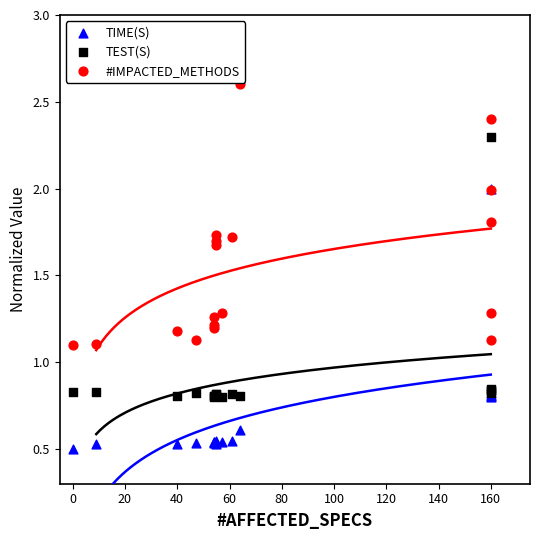

Which series contains the lowest Y value?

TIME(S)